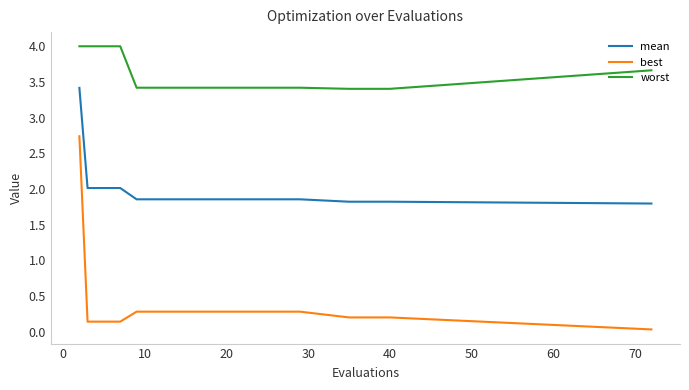

Rank the series by their maximum value, from highest to lowest.

worst, mean, best